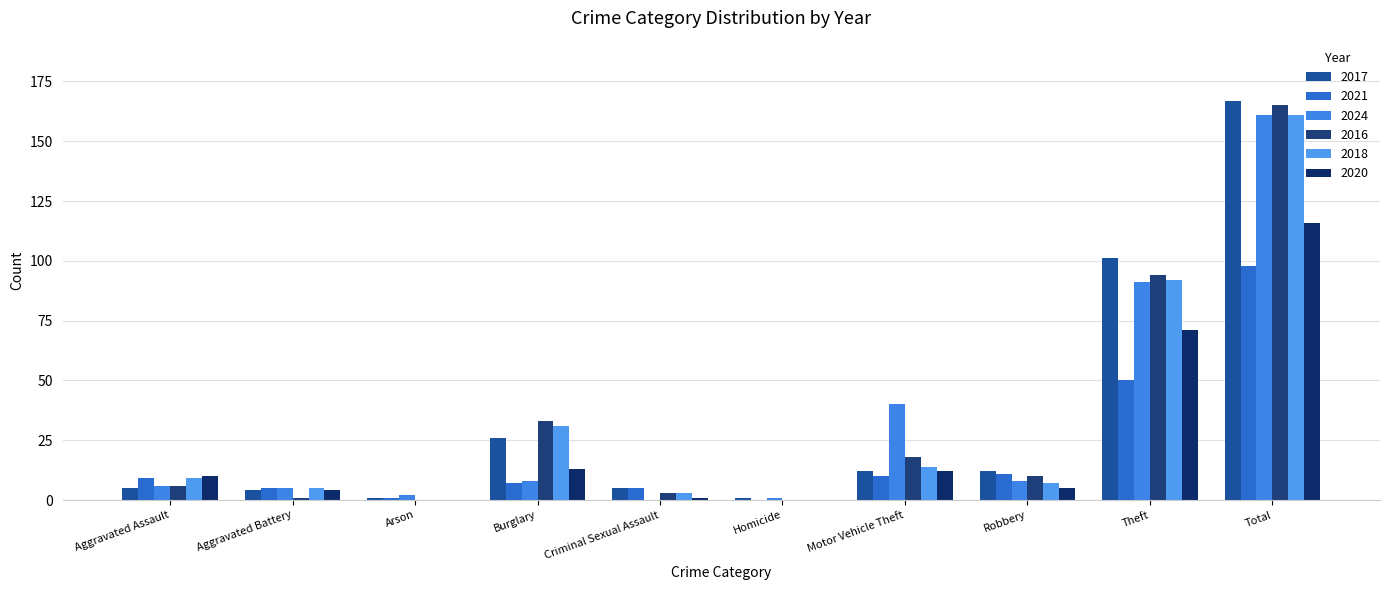

Is it true that 2017 equals 284 at Total?

False